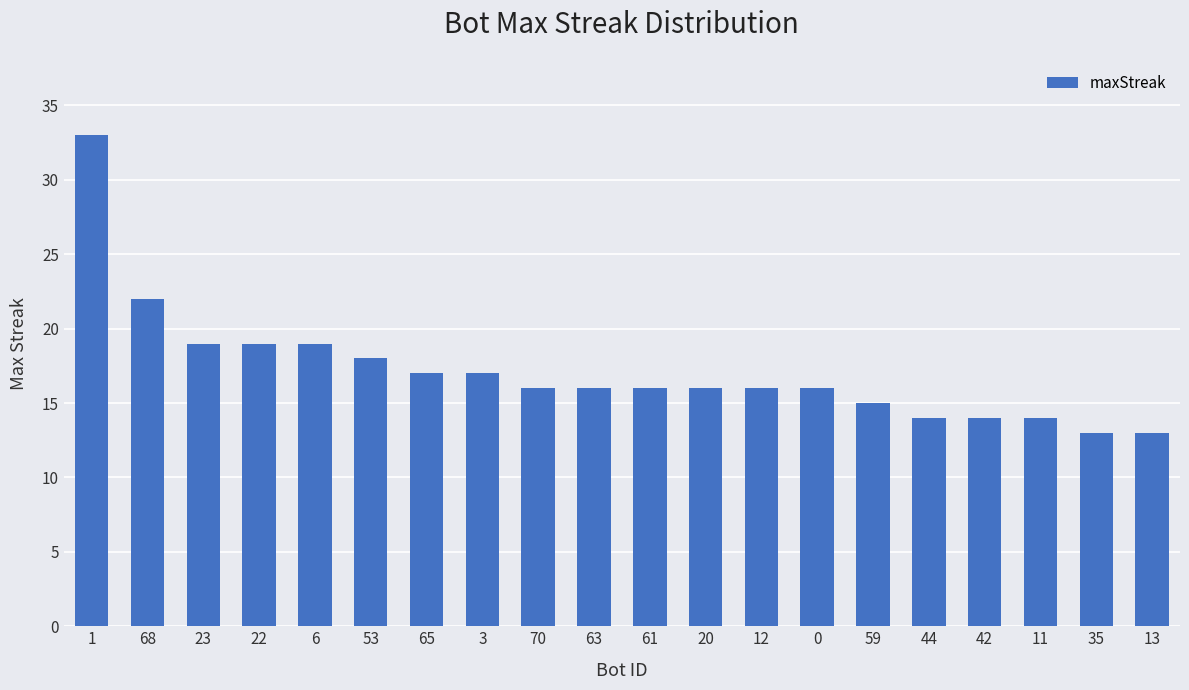

What is the greatest value displayed?

33